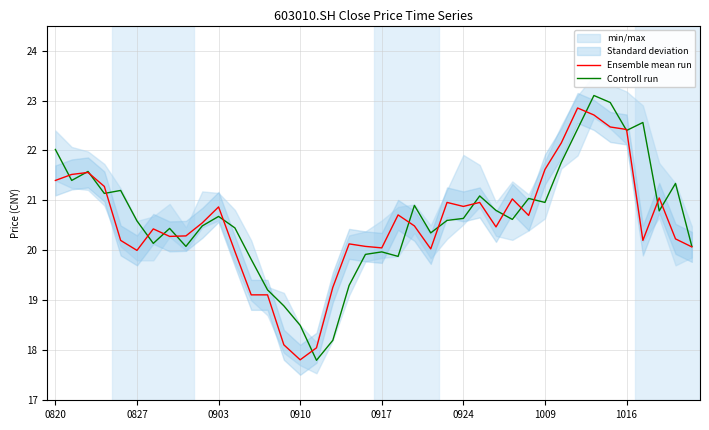

Which category has the highest value in the Ensemble mean run series?

32